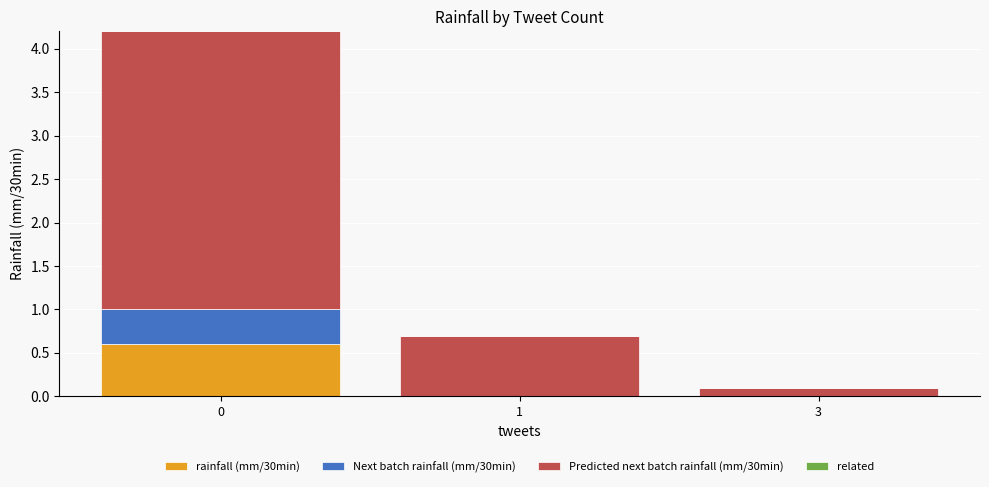

Reading right to left, transcribe the values for rainfall (mm/30min).

3=0.0	1=0.0	0=0.6